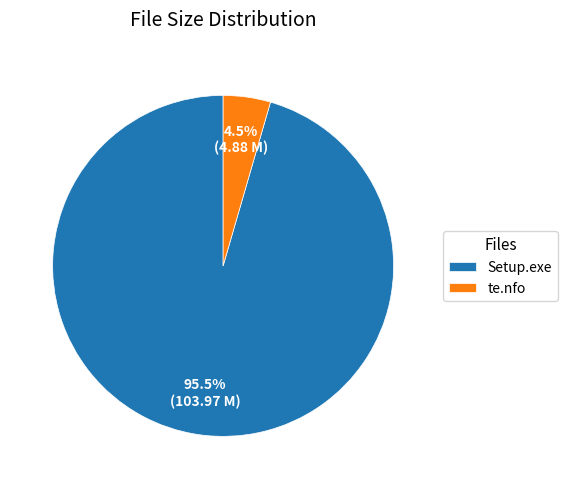

How many segments does this pie chart have?

2